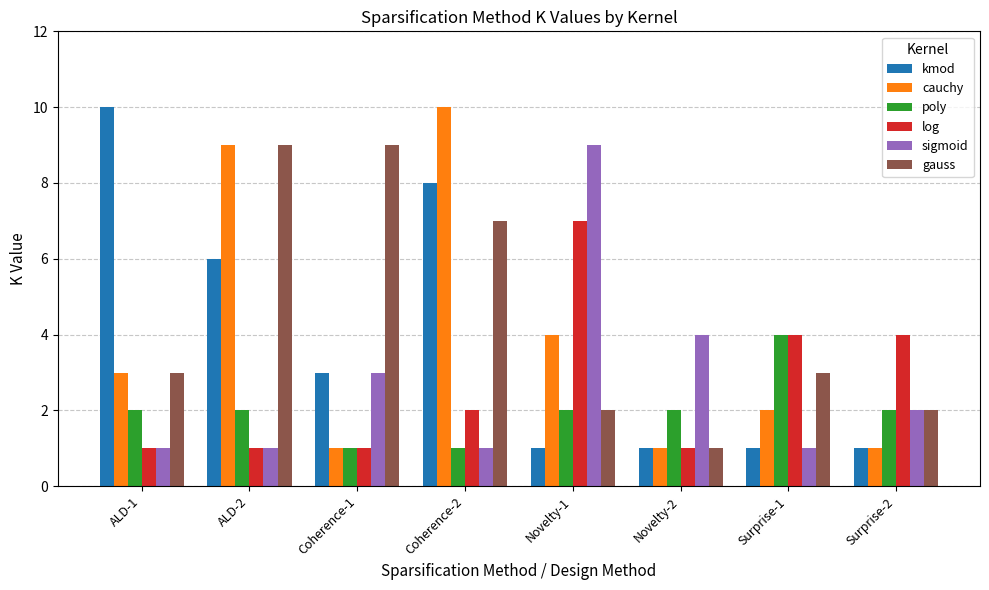

What is the label of the 5th bar from the left?

Novelty-1